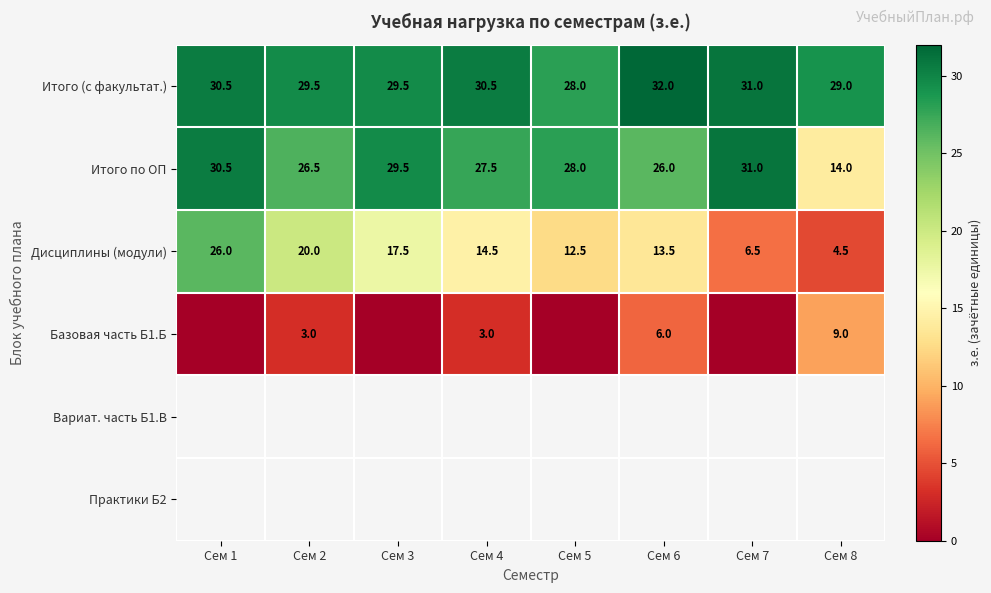

What is the total value across all series at Сем 8?

56.5